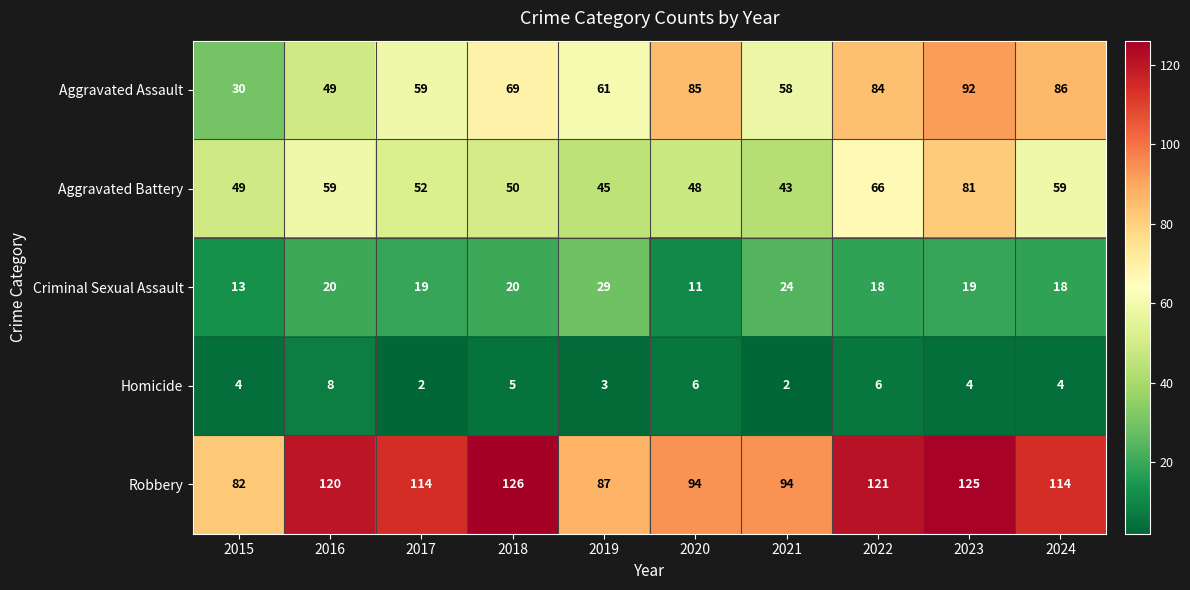

What is the difference between the Homicide values at 2016 and 2015?

4